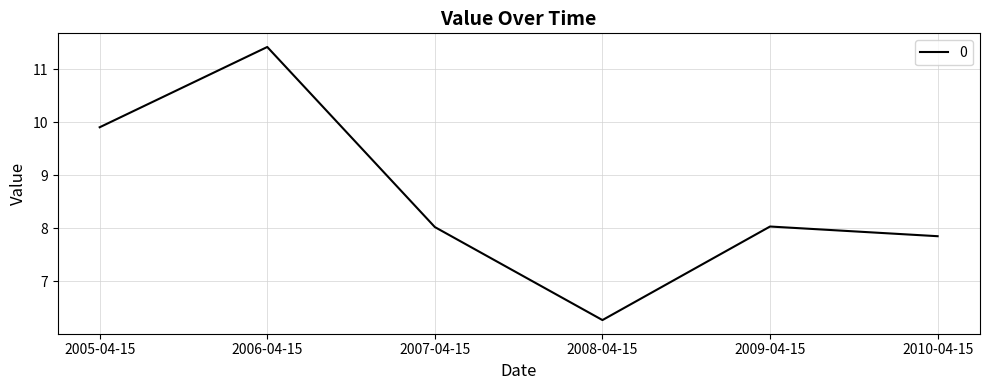

Which has a higher value, 2008-04-15 or 2006-04-15?

2006-04-15